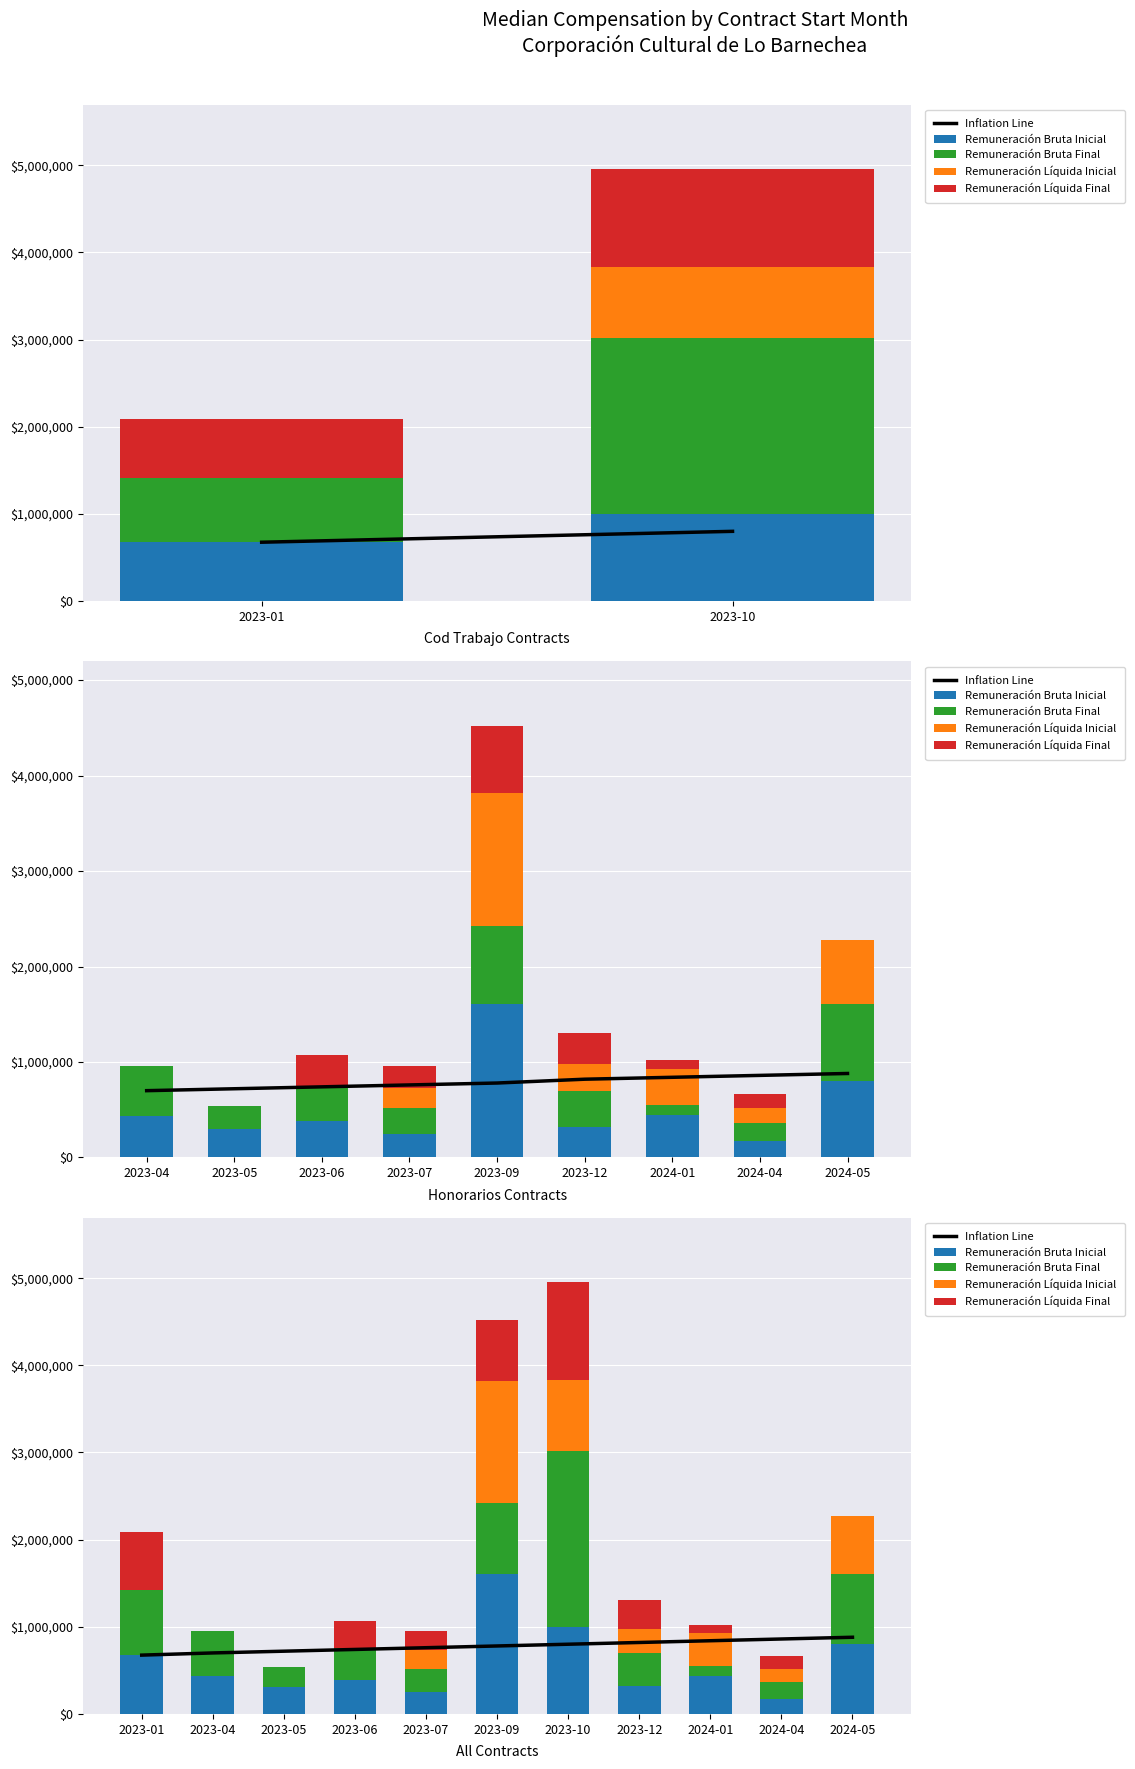

How many groups of bars are there?

11